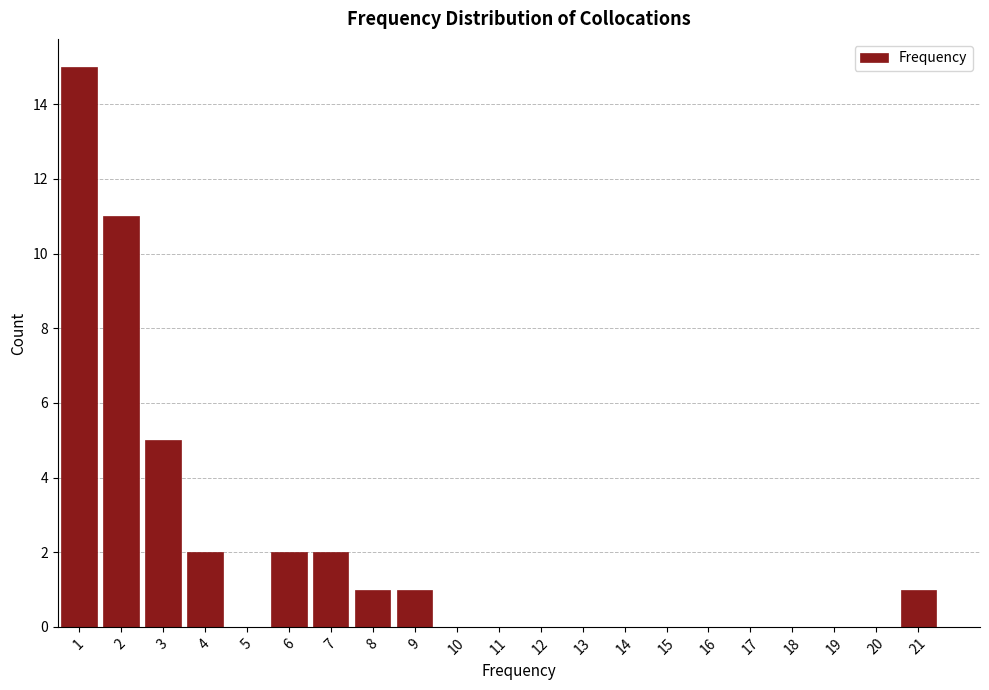

Over which range of the x-axis is the bar tallest?

0.5 to 1.5